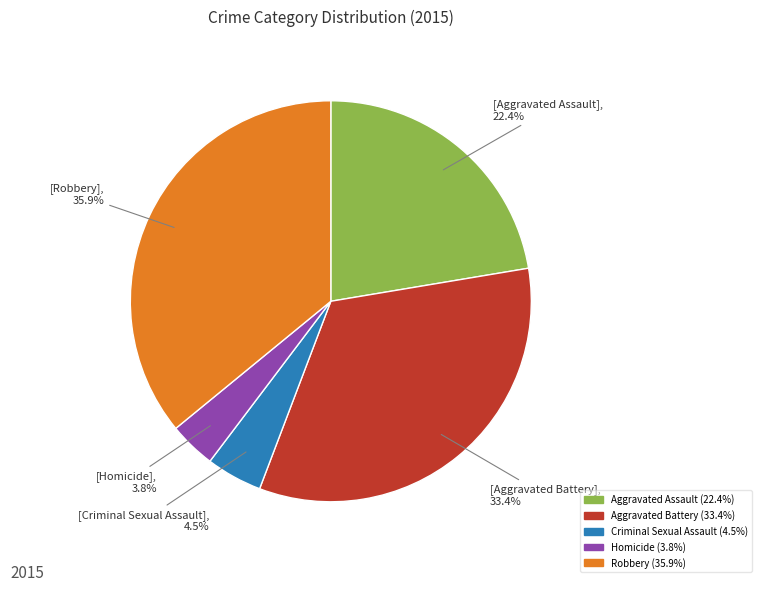

Is it true that Homicide is 4% of the pie?

True